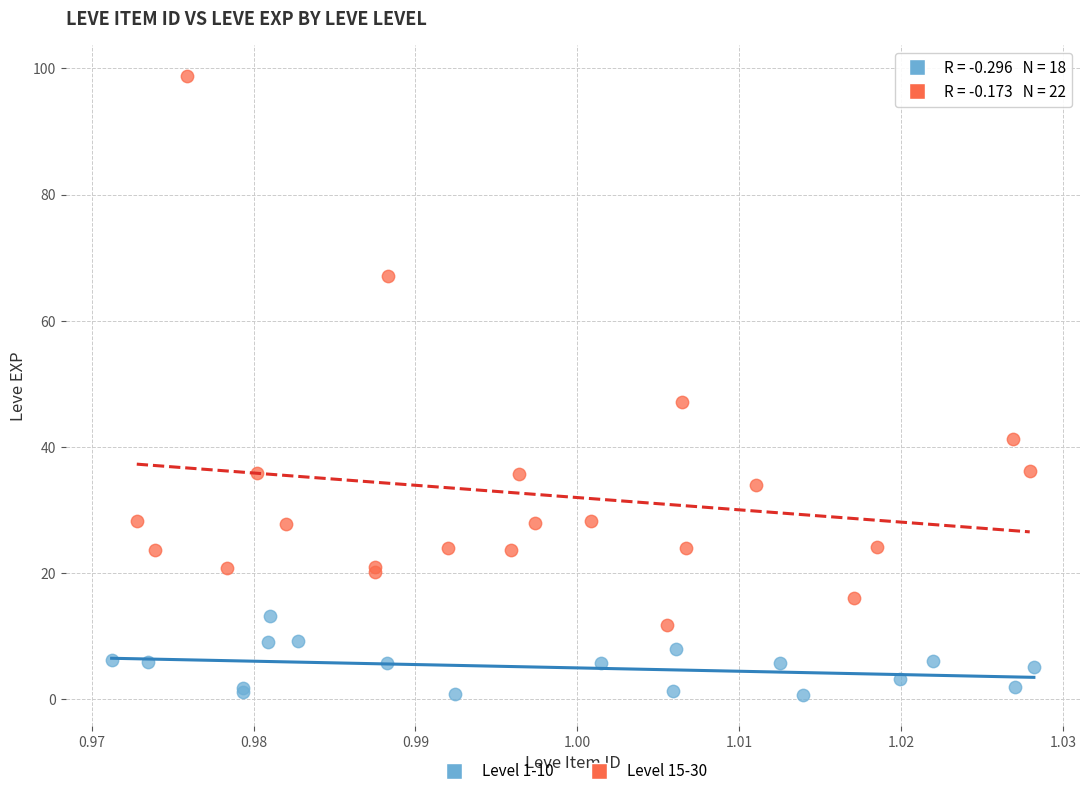

Which series has the widest spread of Y values?

Level 15-30